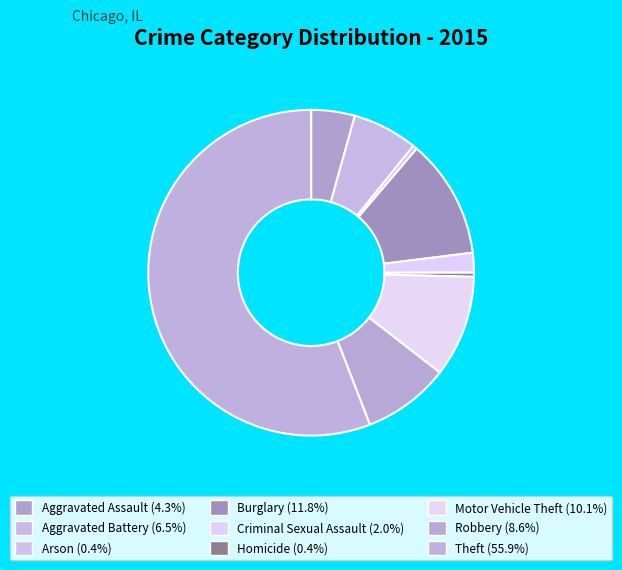

What is the total percentage of Aggravated Battery and Motor Vehicle Theft?

16.6%